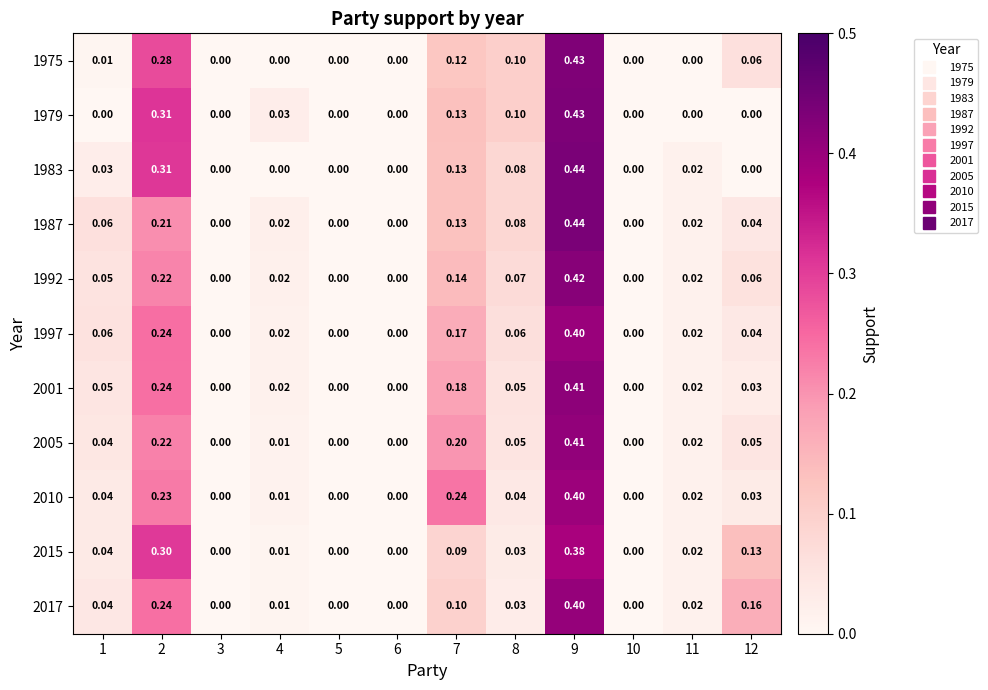

Is the value of 2015 at 7 greater than the value of 2005 at 11?

Yes